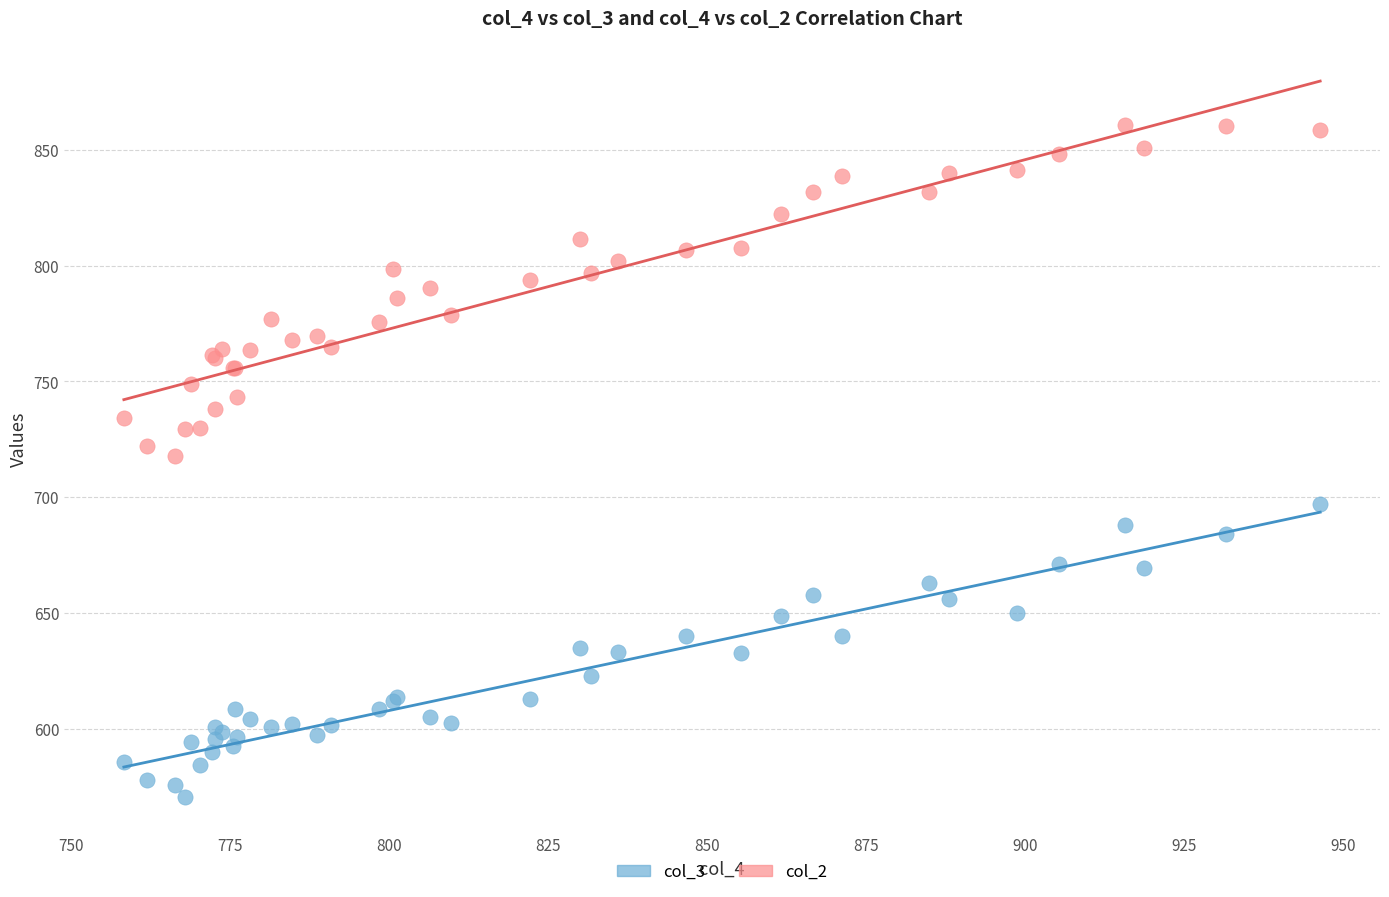

Which series has the largest Y range (max minus min)?

col_2